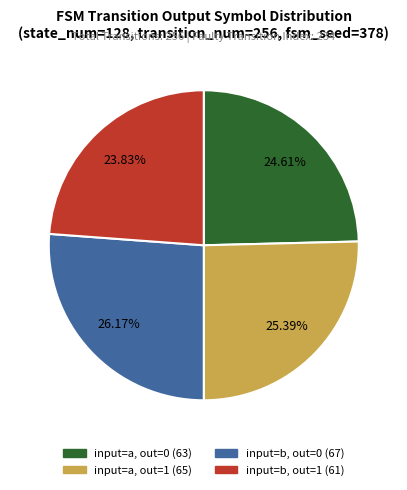

Is there a majority slice in this chart?

No